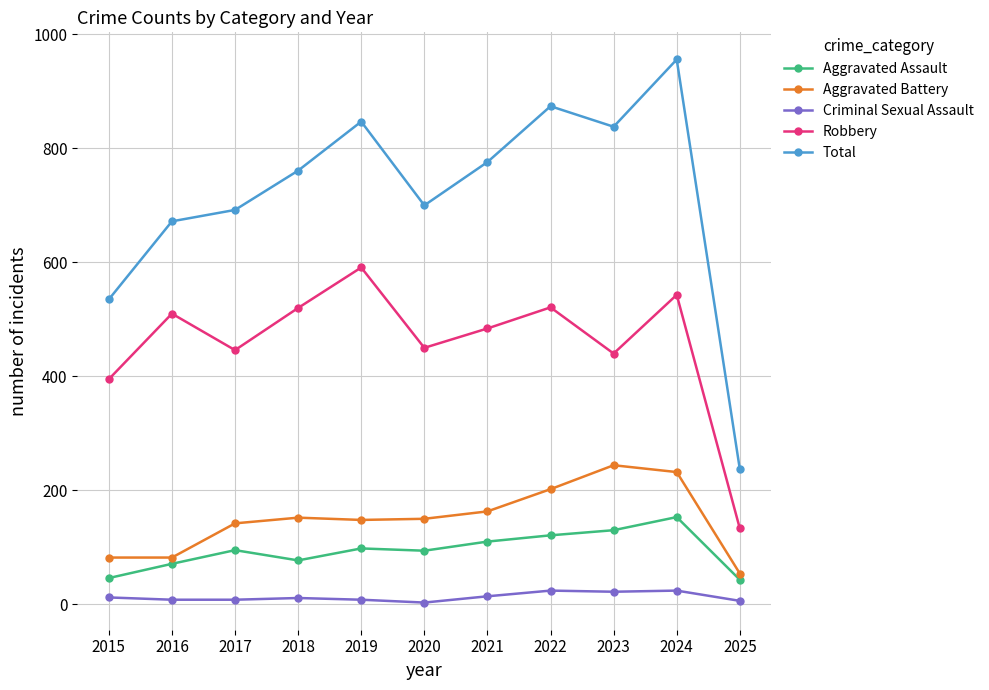

Which category has the lowest value in the Robbery series?

2025